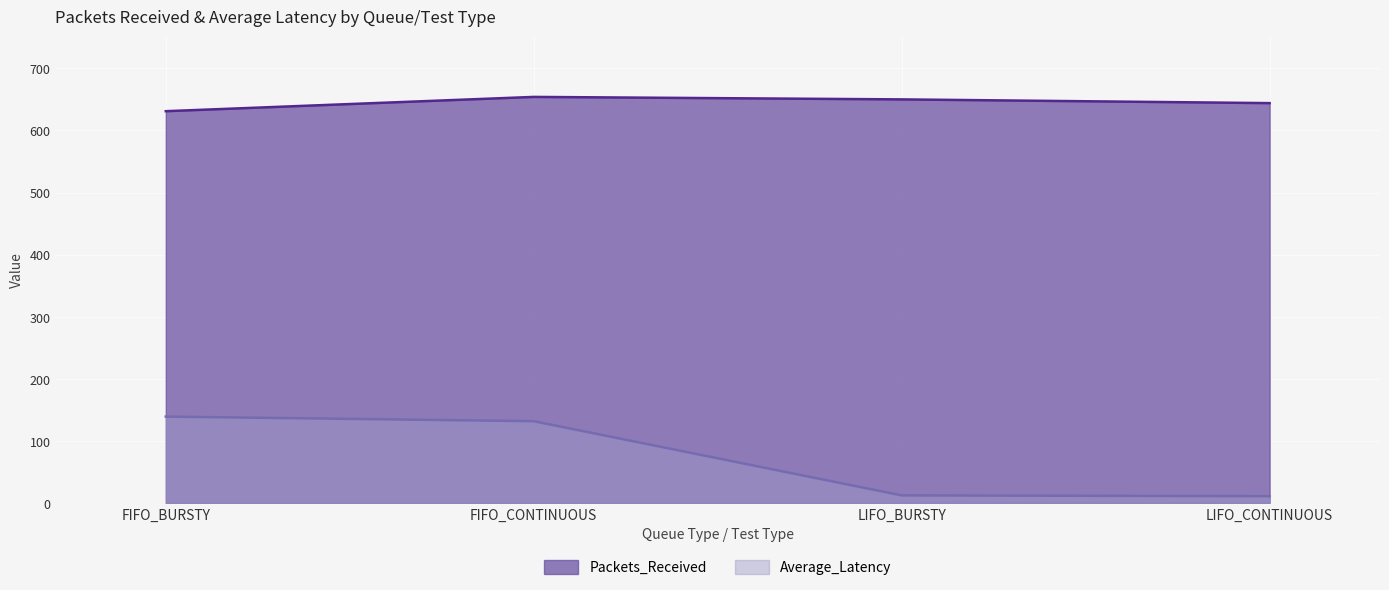

Reading left to right, list all the values displayed in this chart.

Packets_Received: 631.0	654.0	650.0	644.0
Average_Latency: 139.0	131.6	12.1	10.8